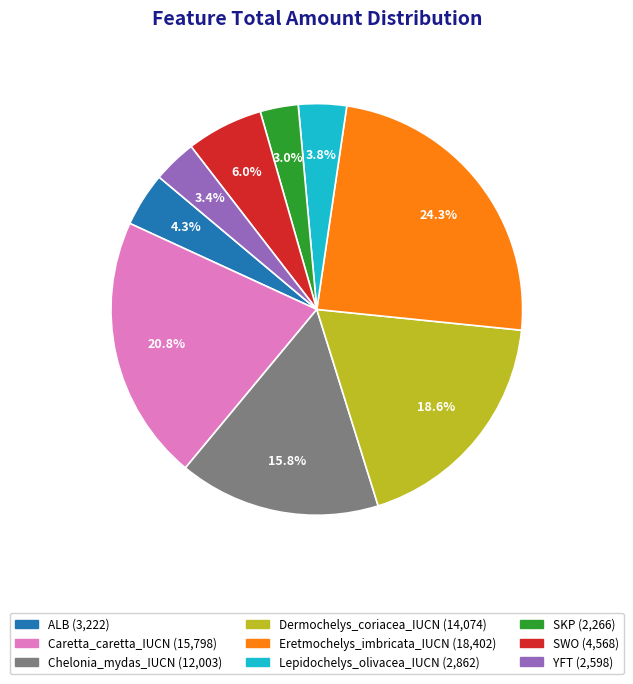

Count the number of slices in the pie.

9